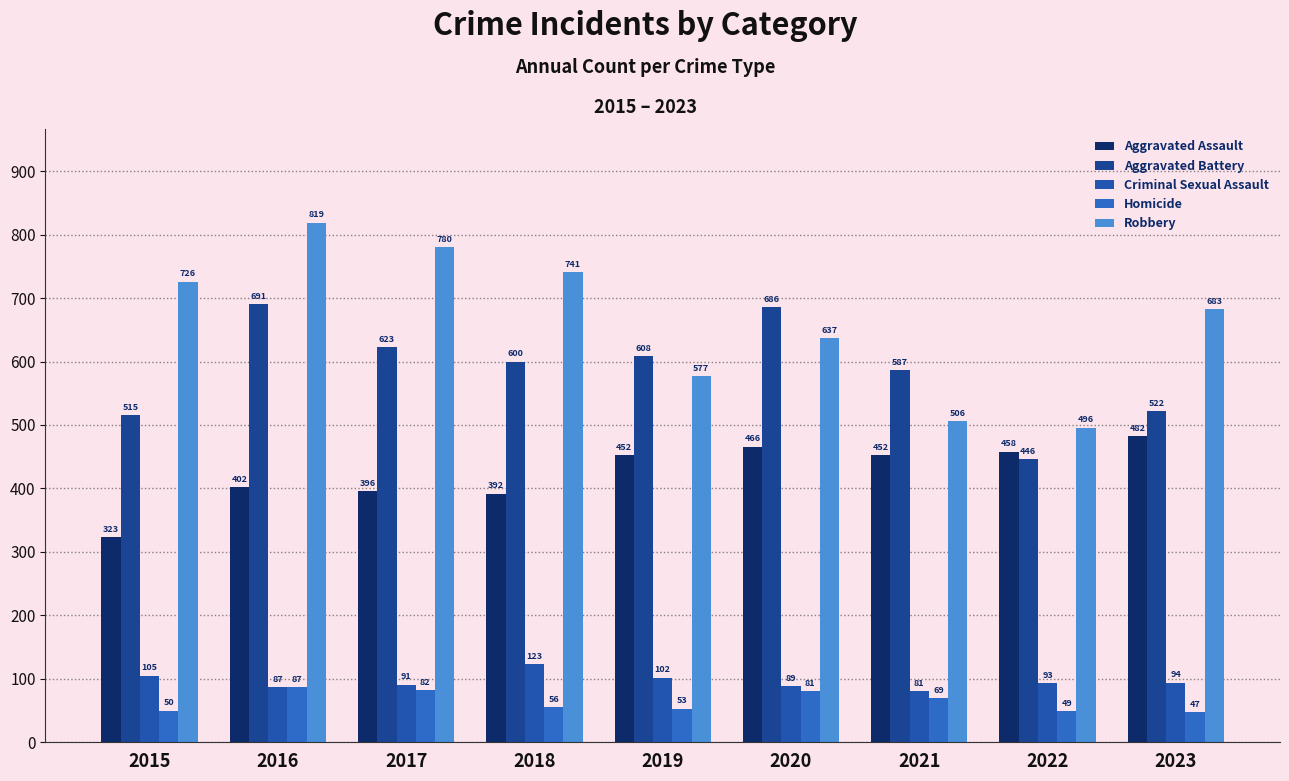

What is the minimum value shown in the chart?

47